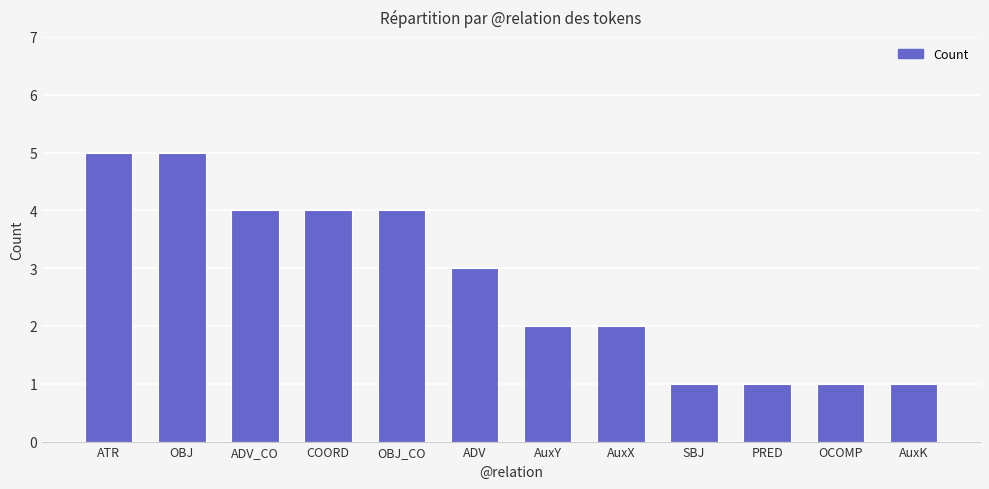

What is the average value?

3